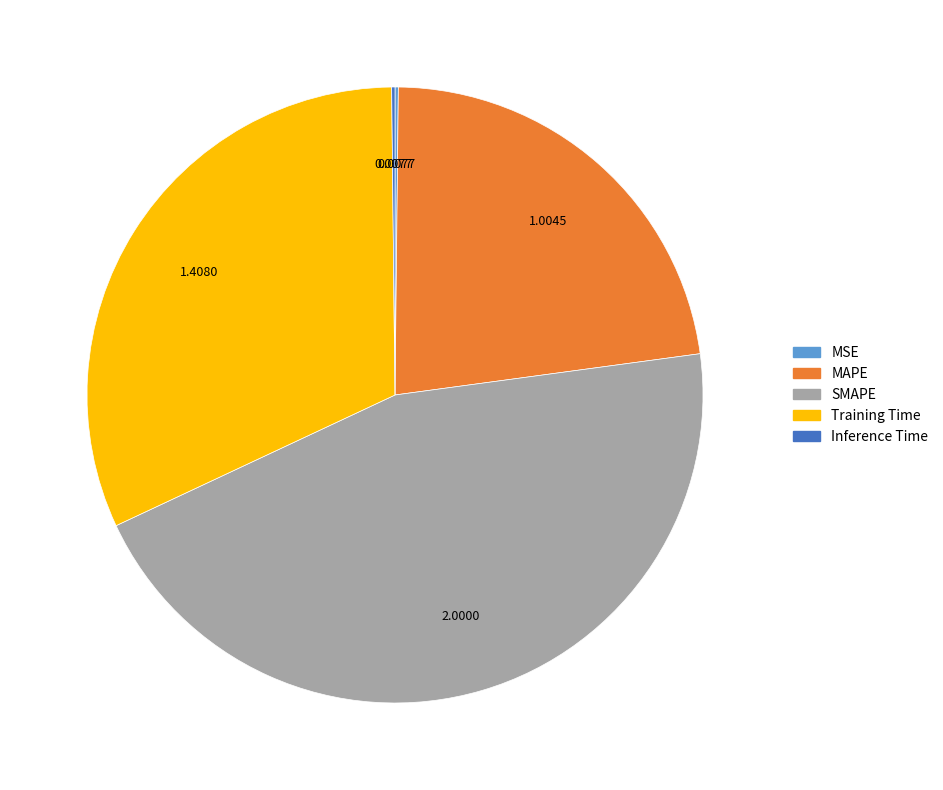

Between Training Time and SMAPE, which is larger?

SMAPE